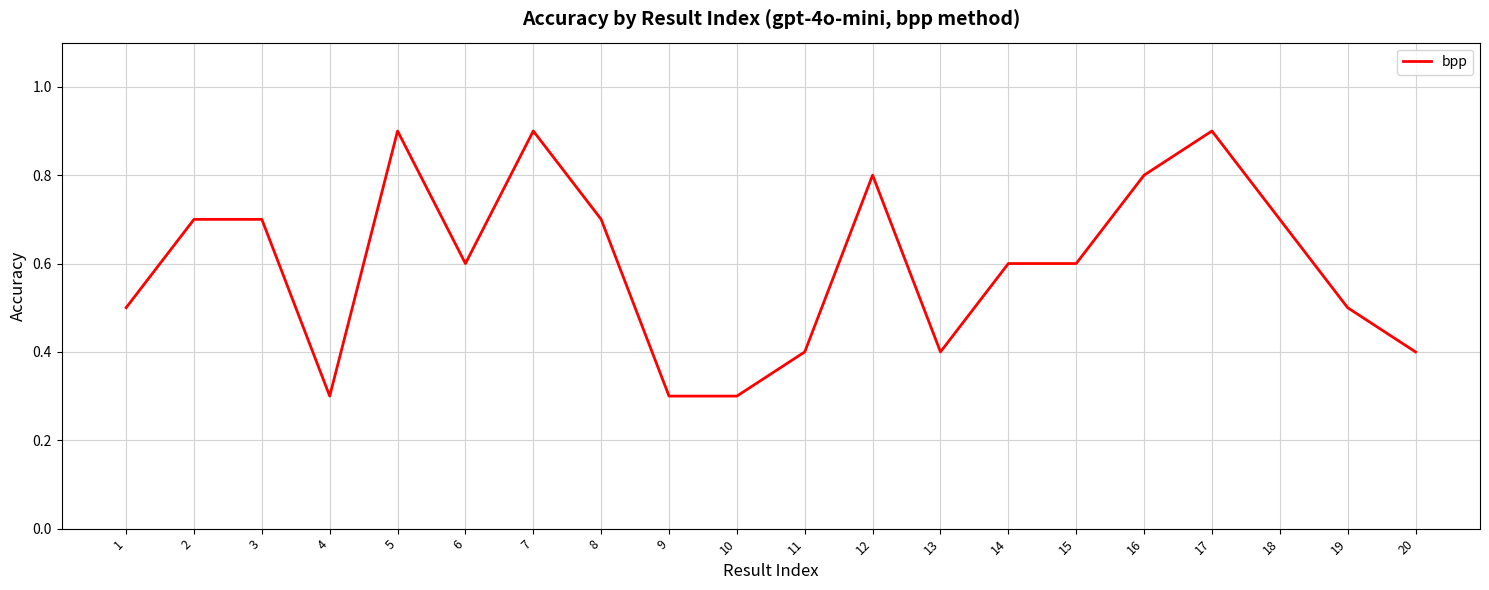

Reading left to right, list all the values displayed in this chart.

1=0.5	2=0.7	3=0.7	4=0.3	5=0.9	6=0.6	7=0.9	8=0.7	9=0.3	10=0.3	11=0.4	12=0.8	13=0.4	14=0.6	15=0.6	16=0.8	17=0.9	18=0.7	19=0.5	20=0.4